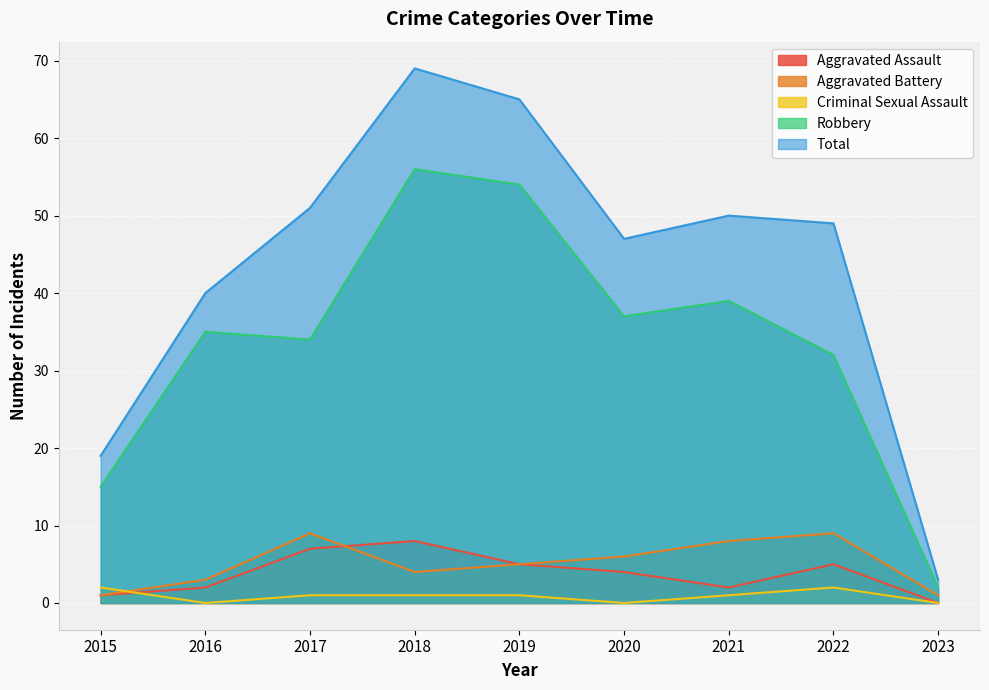

At which category is the sum across all series the highest?

2018